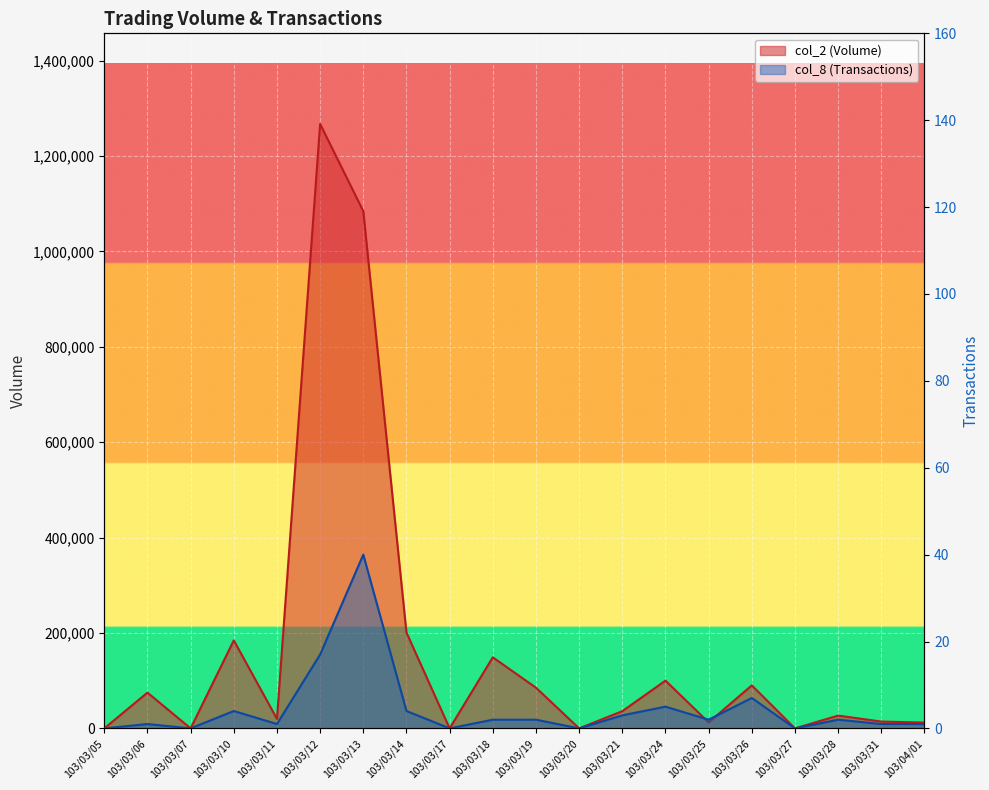

Reading right to left, what are all the values shown in this chart?

col_2 (Volume): 12200	14300	26780	0	90200	12500	100160	36100	0	85300	149000	0	200900	1084340	1267190	19950	184500	0	75000	0
col_8 (Transactions): 1	1	2	0	7	2	5	3	0	2	2	0	4	40	17	1	4	0	1	0